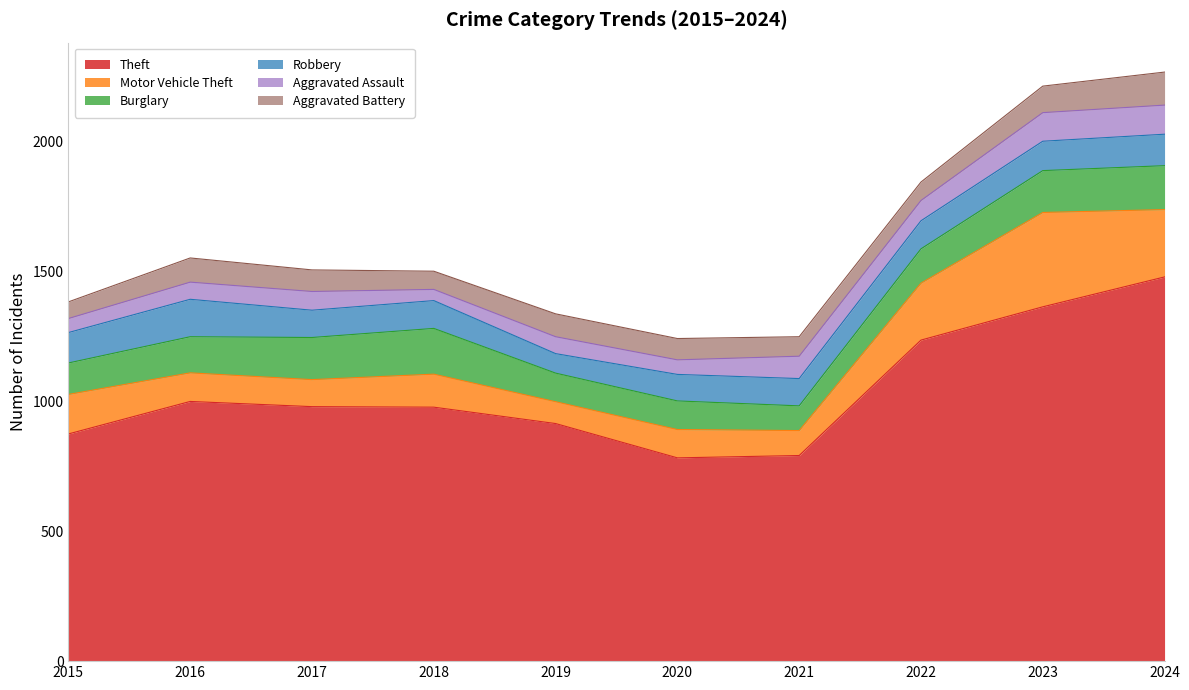

Reading left to right, list all the values displayed in this chart.

Theft: 874	999	979	977	914	782	791	1235	1363	1478
Motor Vehicle Theft: 152	110	104	127	84	109	96	219	363	259
Burglary: 121	139	162	176	110	110	95	132	161	169
Robbery: 117	144	105	107	75	102	105	108	113	121
Aggravated Assault: 54	66	72	43	65	56	86	78	110	112
Aggravated Battery: 64	93	83	70	88	82	75	71	102	127